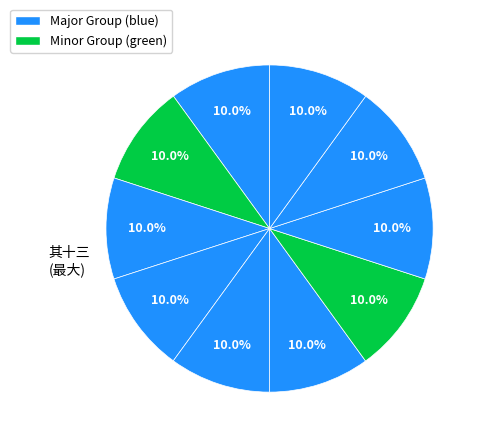

How many slices are in this pie chart?

10